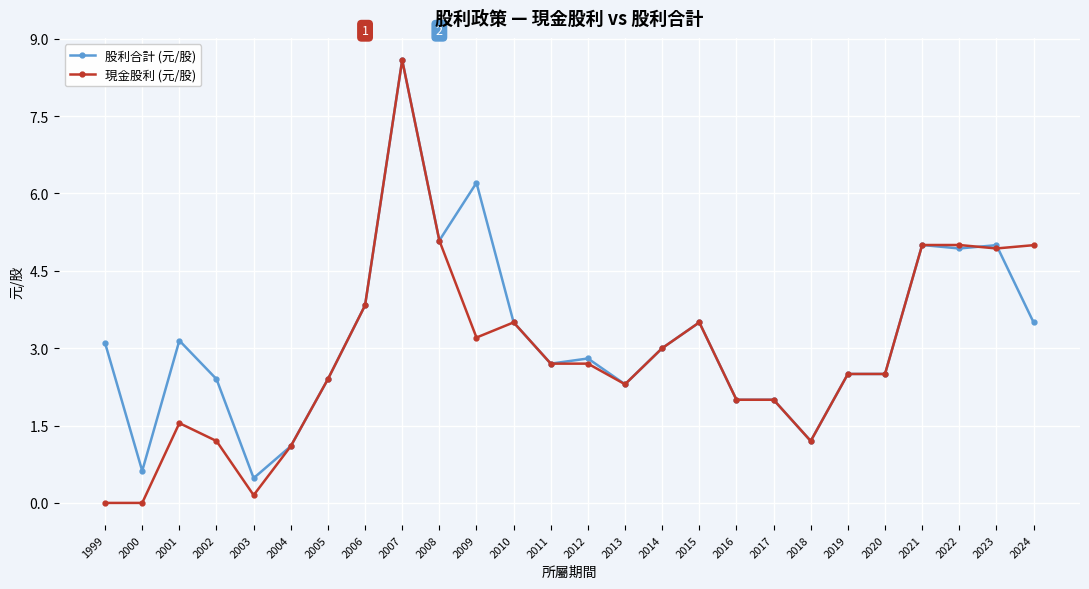

What are all the series names shown in the legend?

股利合計 (元/股), 現金股利 (元/股)